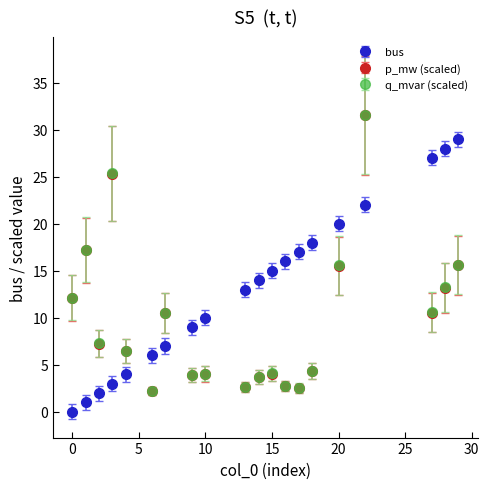

Which series has the largest total across all categories?

bus